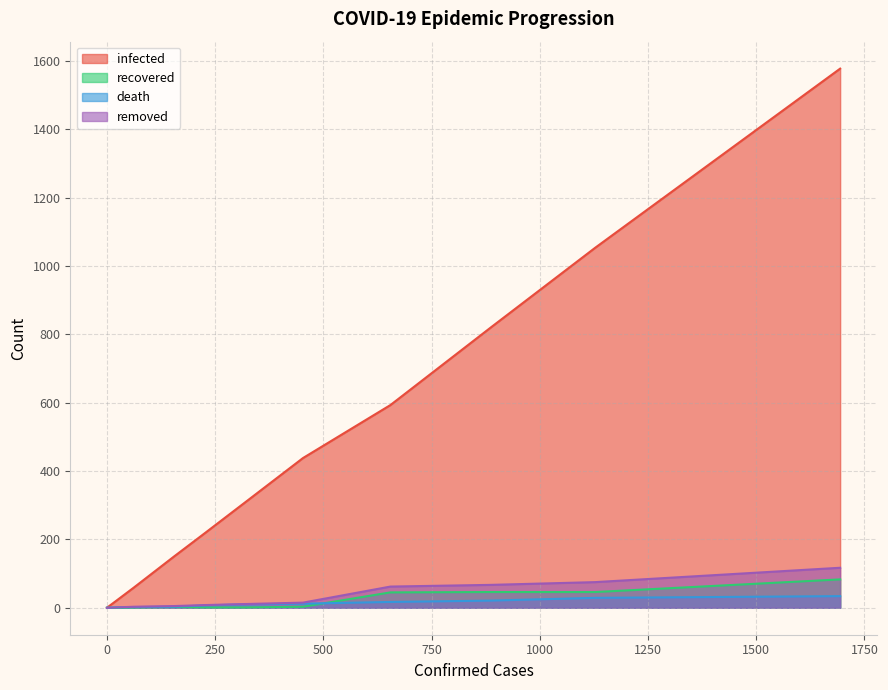

True or false: recovered and death cross at least once.

True